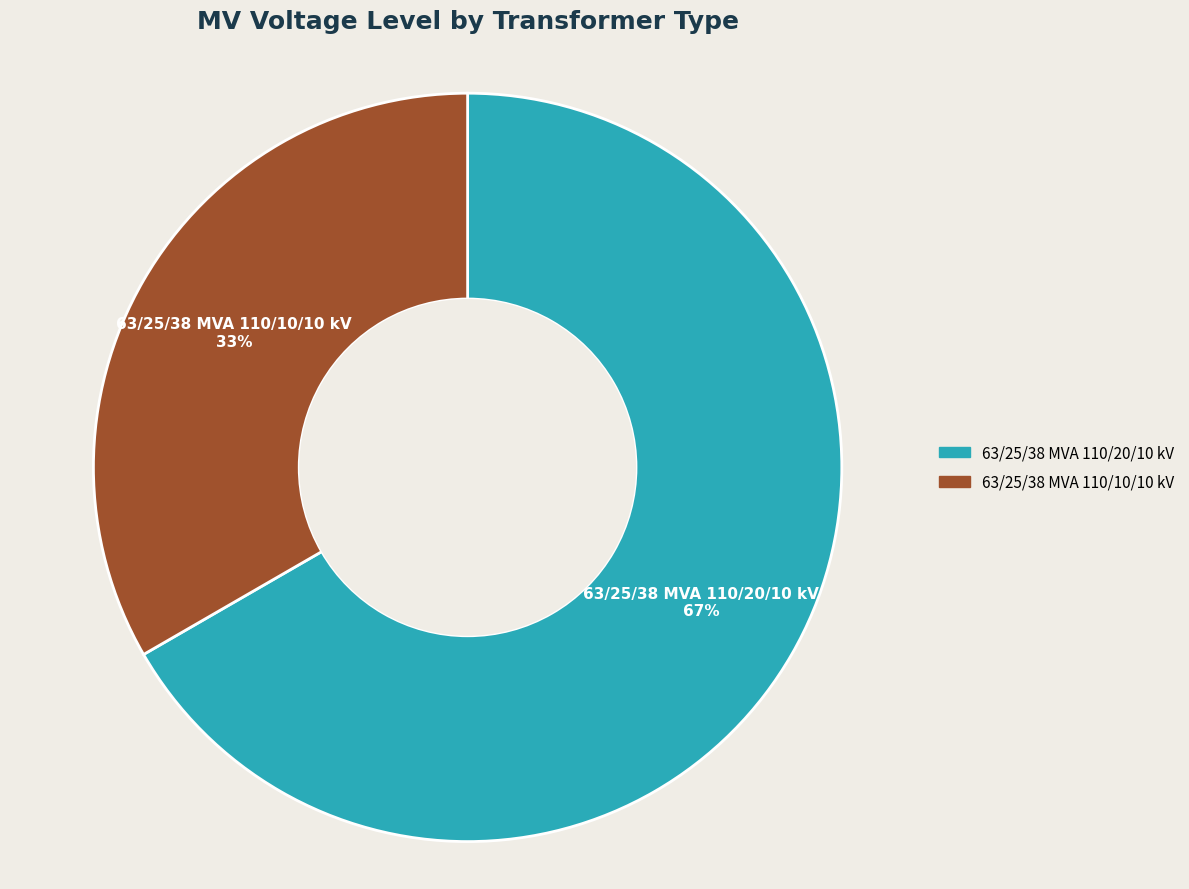

Rank the categories by value from lowest to highest.

63/25/38 MVA 110/10/10 kV, 63/25/38 MVA 110/20/10 kV